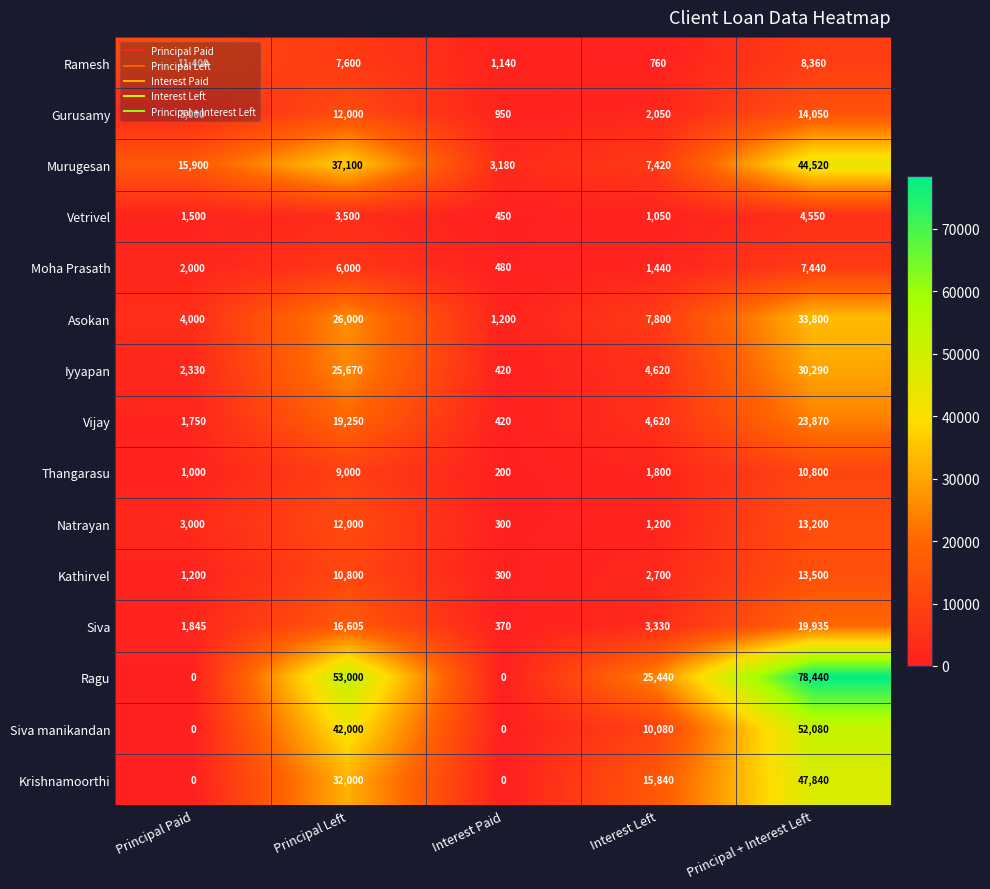

Count the number of data series in this chart.

15